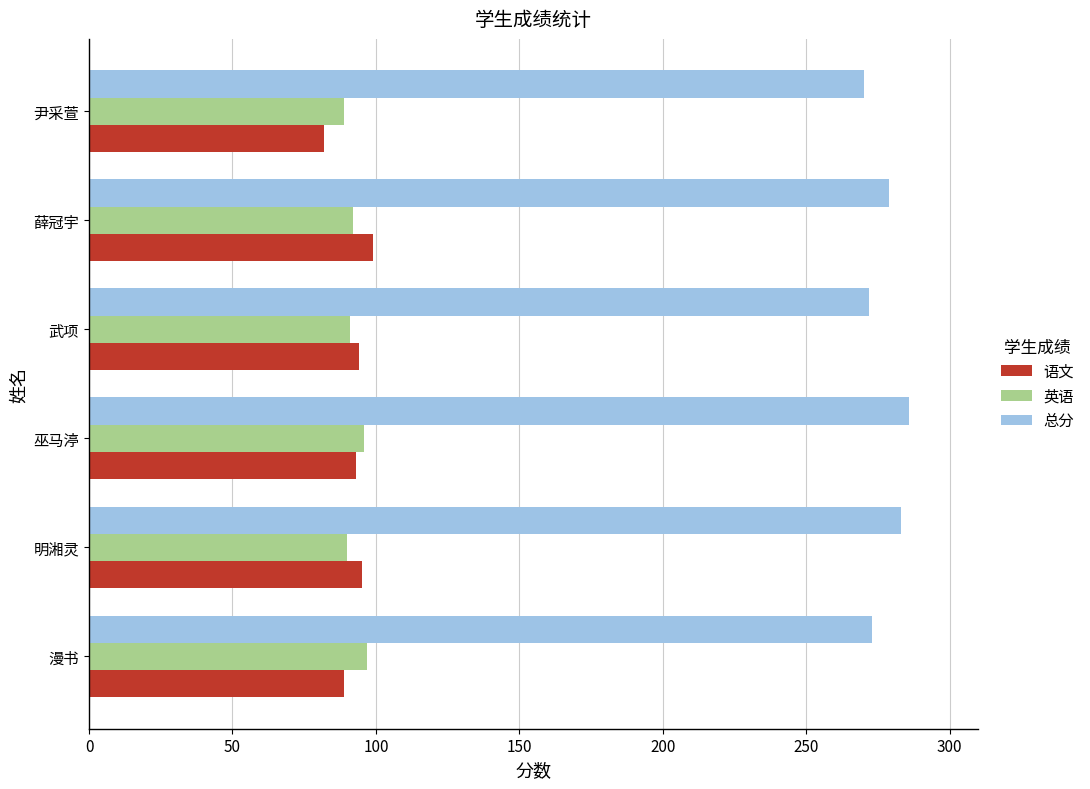

Which series has the largest total across all categories?

总分